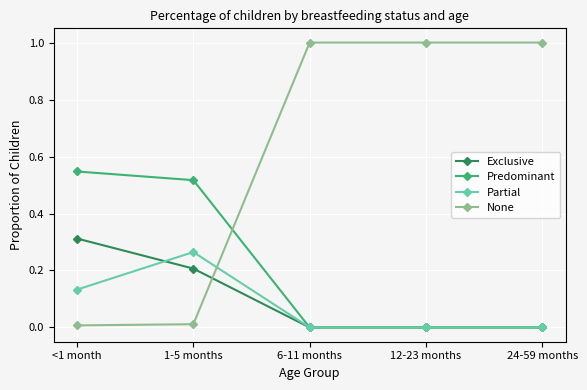

What is the label of the 3rd point from the left?

6-11 months